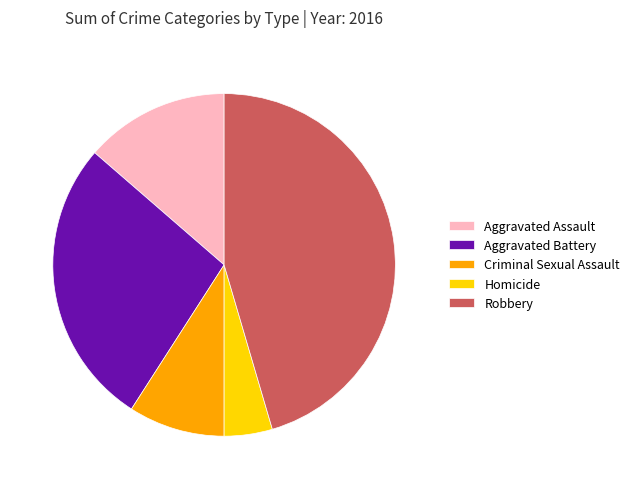

True or false: Aggravated Battery accounts for 27% of the total.

True